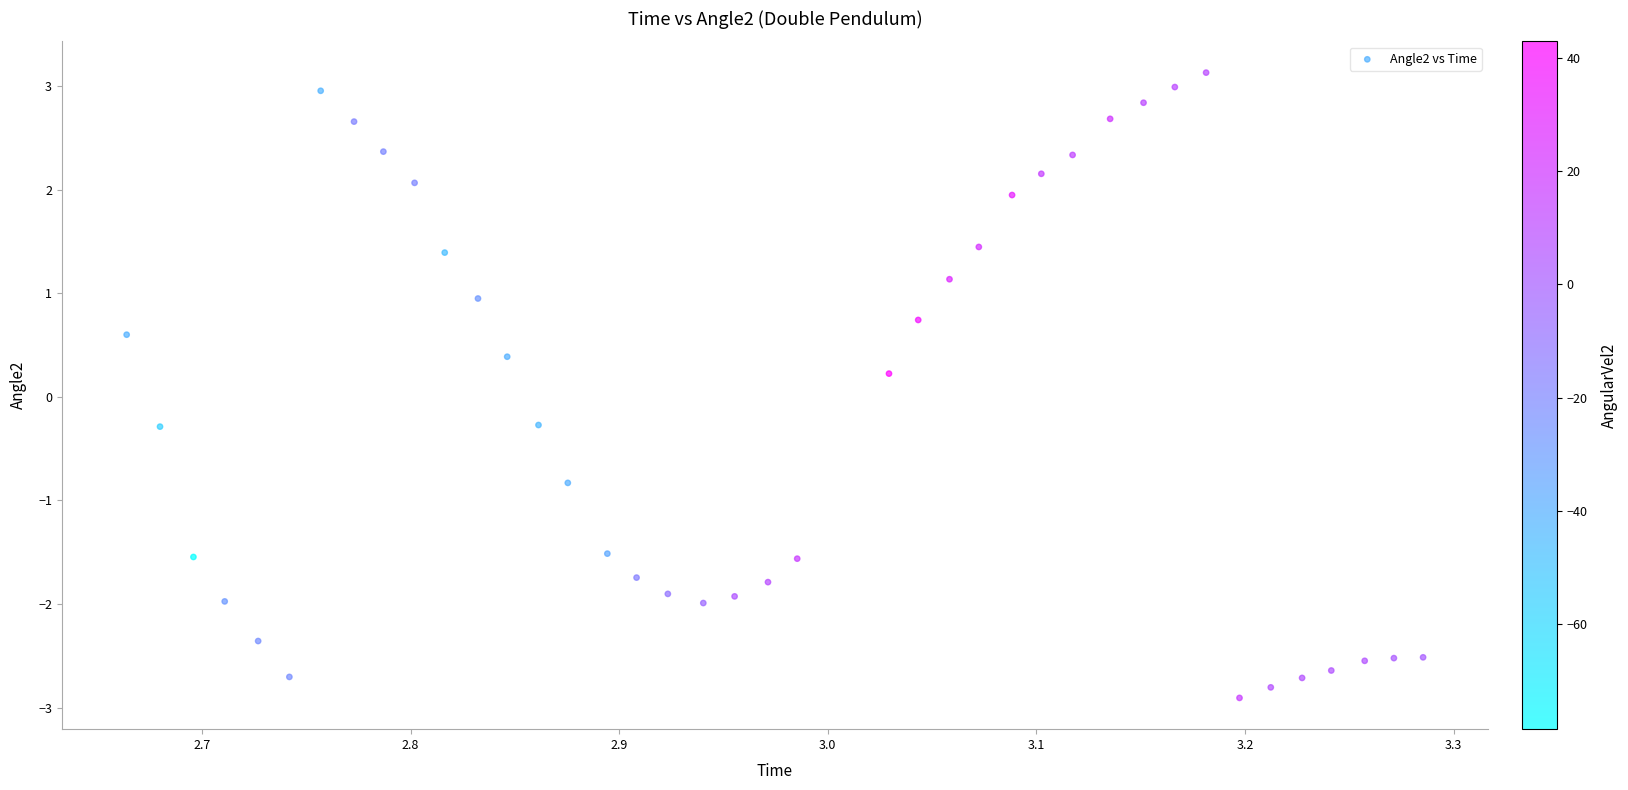

What is the range of X values (max minus min)?

0.6